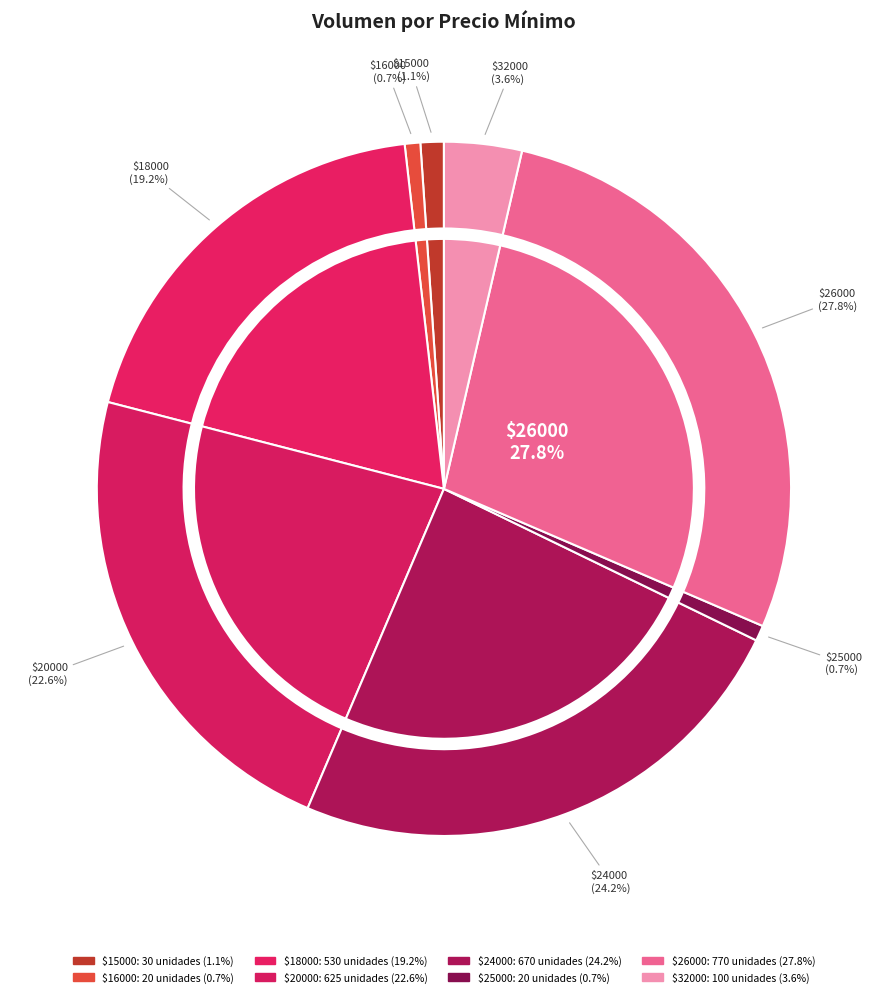

Is there a majority slice in this chart?

No